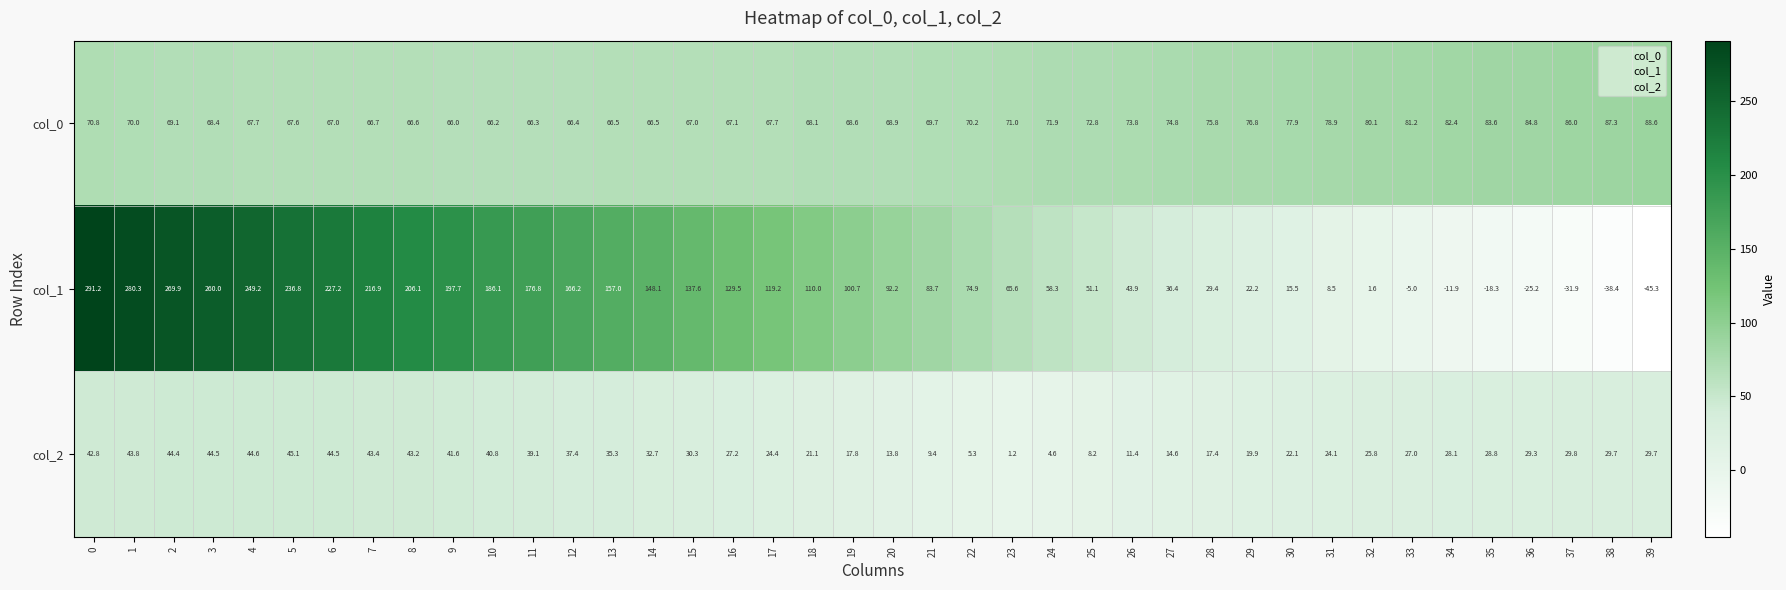

What is the sum of the col_2 values at 4 and 17?

69.0